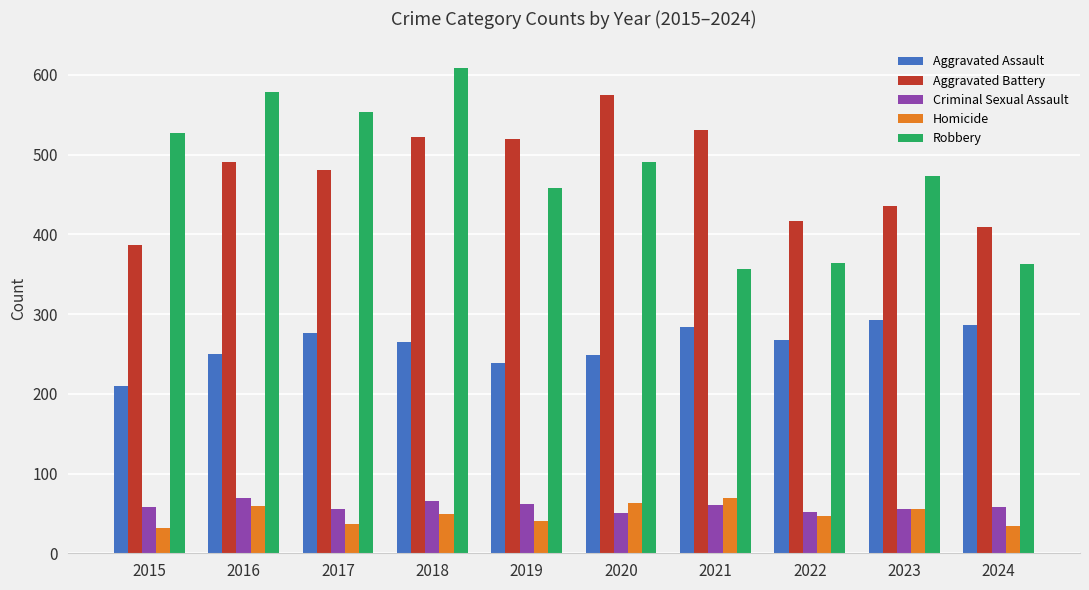

What is the value of the Homicide bar at the 9th from the left?

55